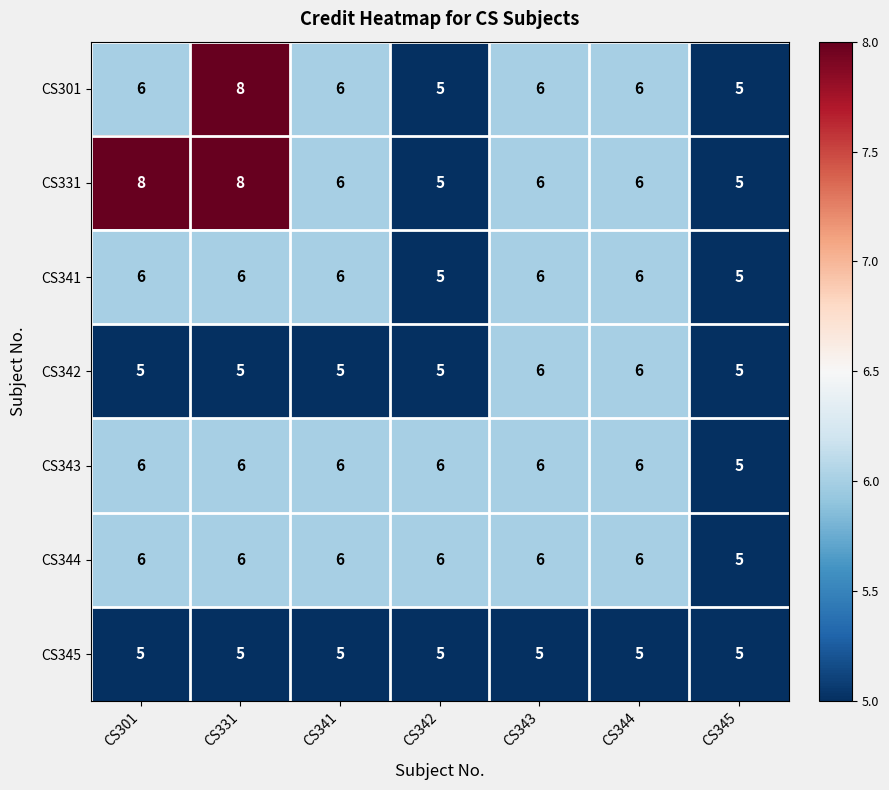

What is the sum of the CS301 values at CS345 and CS331?

13